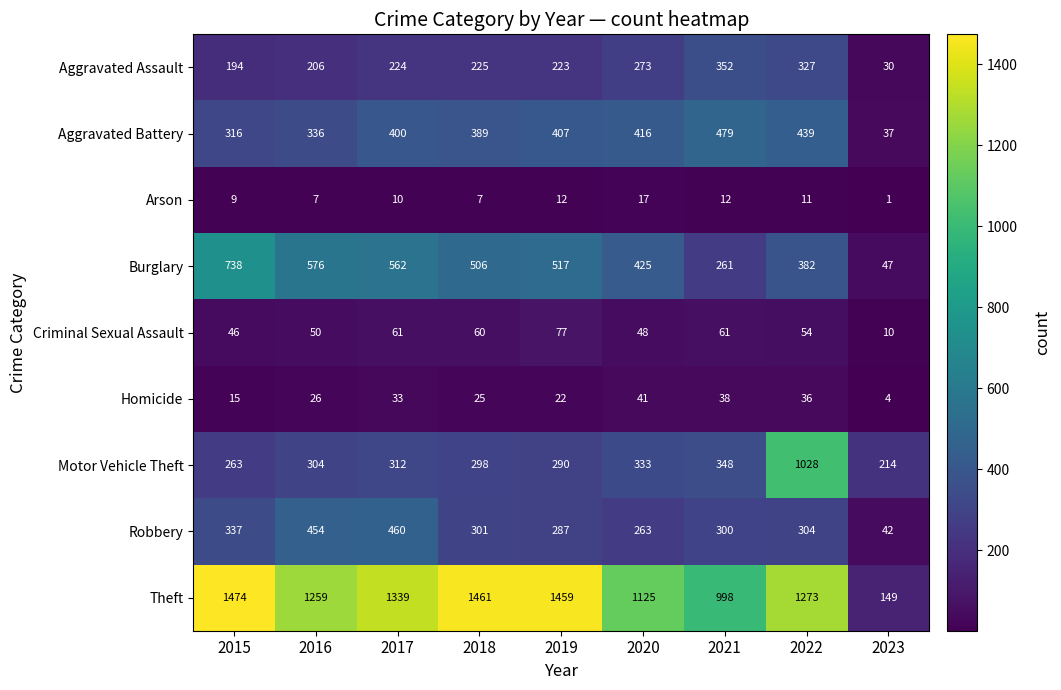

What is the lowest value of the Aggravated Assault series?

30